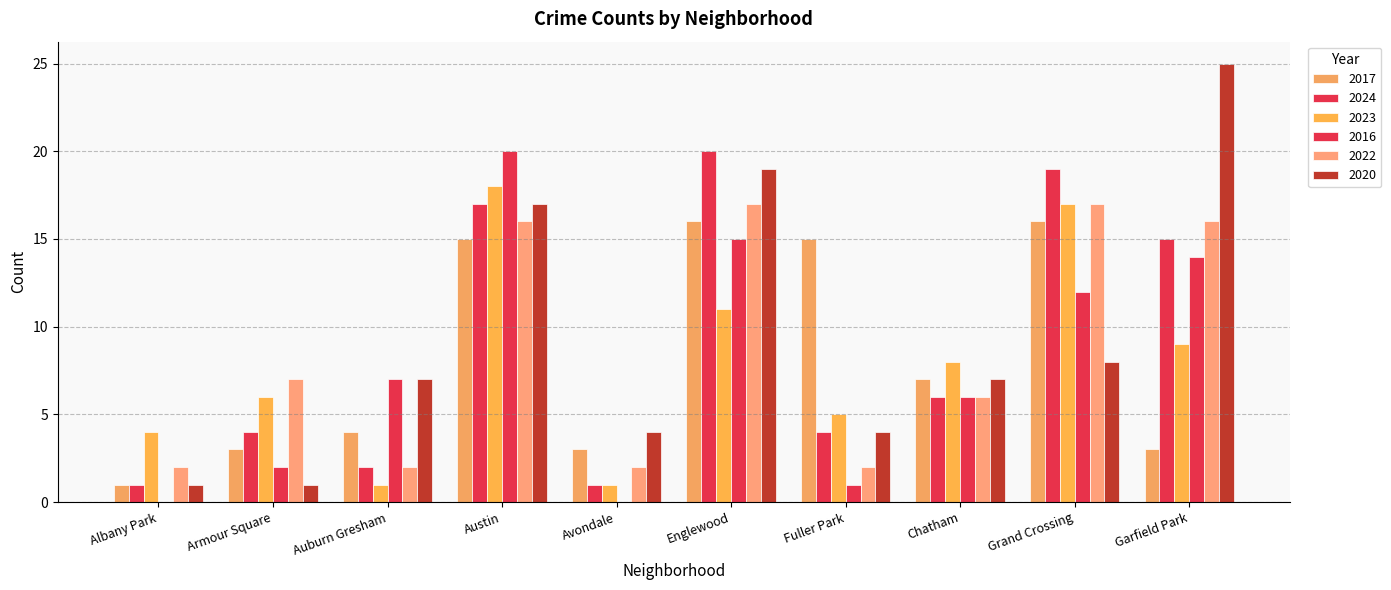

Where is 2020 nearest to the value 13?

Austin